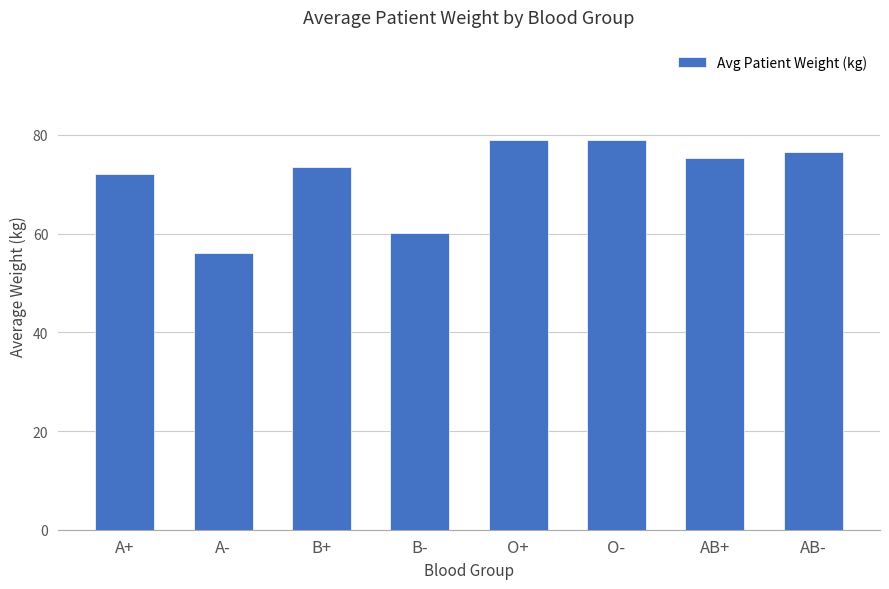

What is the difference between the values at O- and A-?

23.0